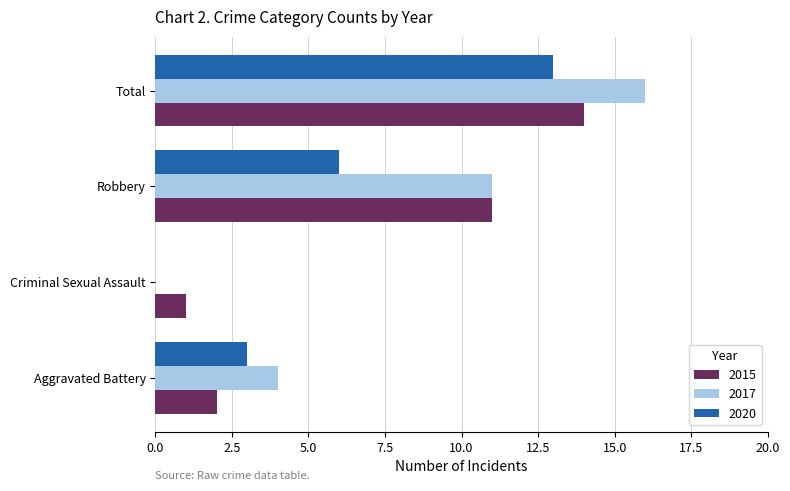

What is the sum of all 2015 values?

28